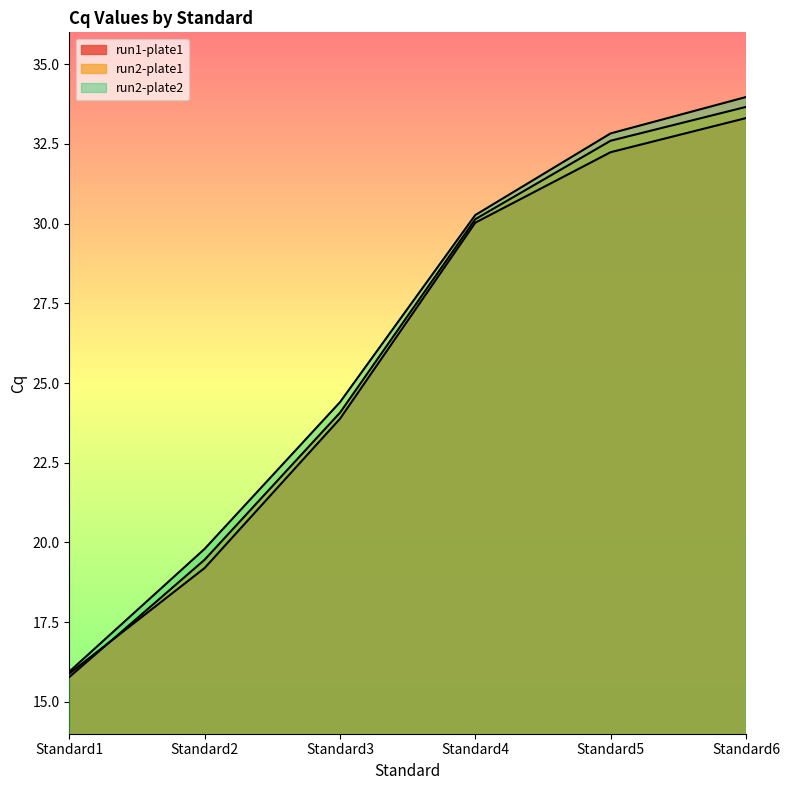

At which label is run1-plate1 closest to 24?

Standard3